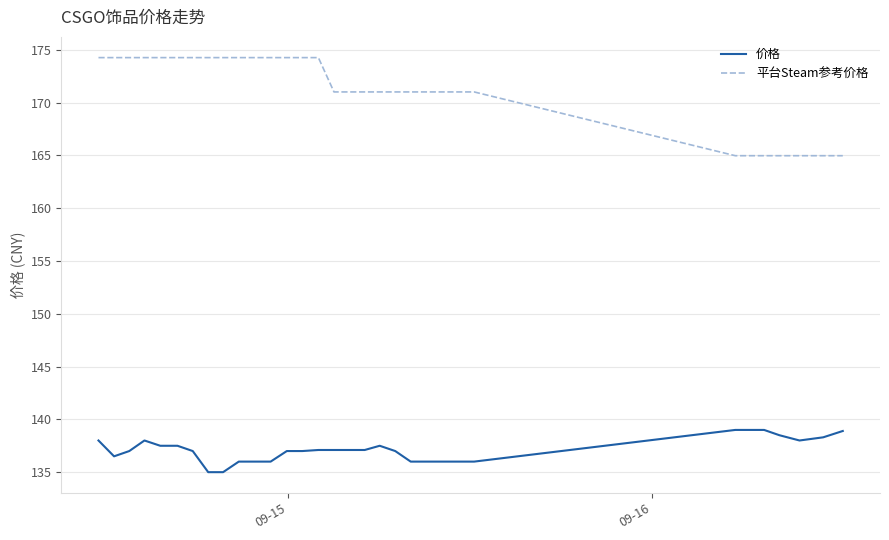

What are all the series names shown in the legend?

价格, 平台Steam参考价格